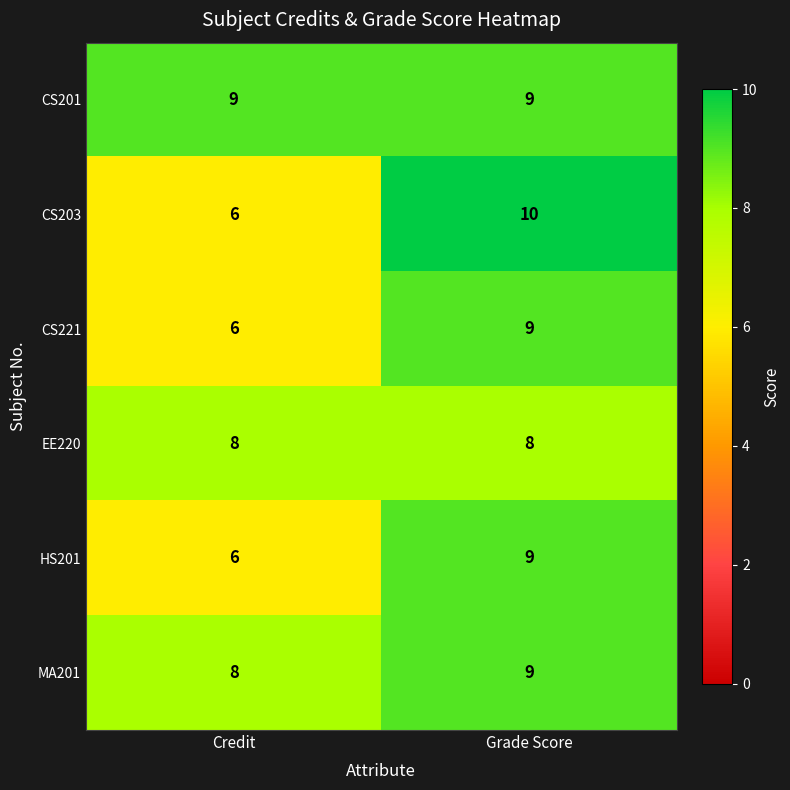

Read the HS201 value at Grade Score.

9